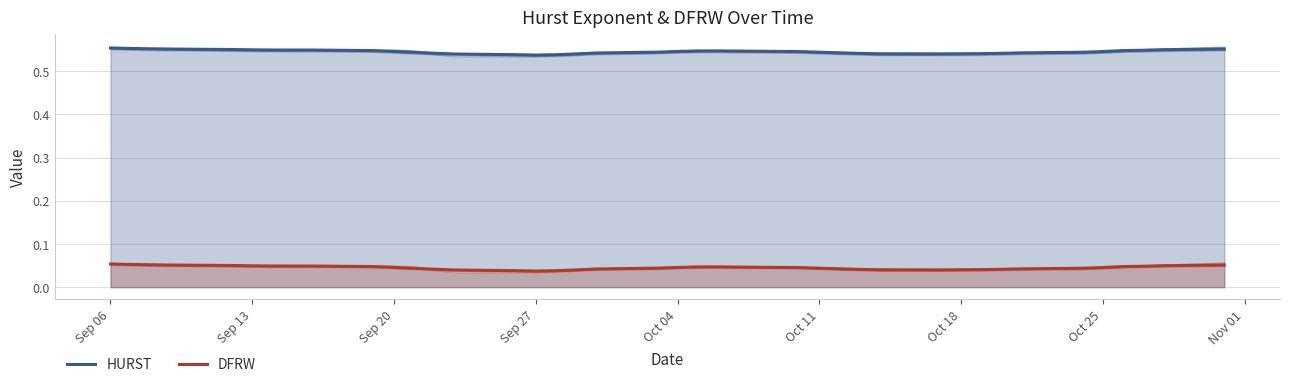

How many series are shown in this chart?

2